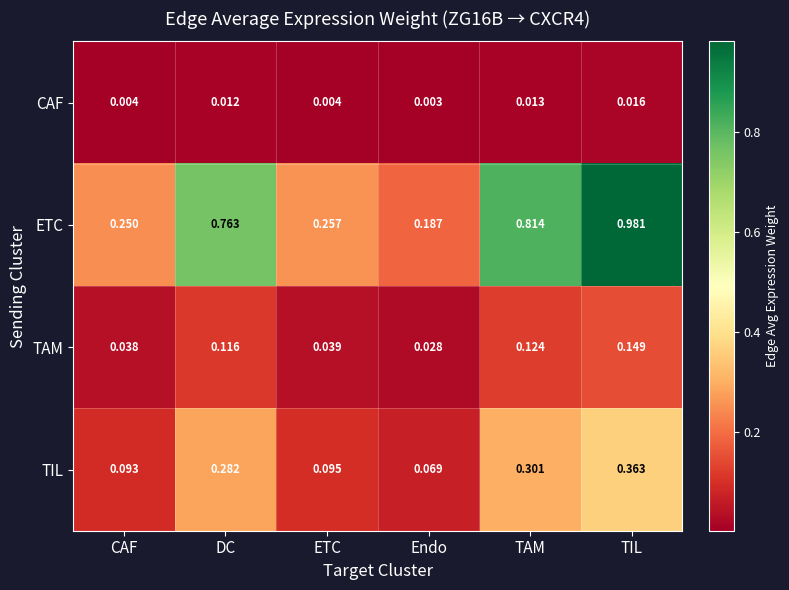

Rank the categories by TIL value from lowest to highest.

Endo, CAF, ETC, DC, TAM, TIL